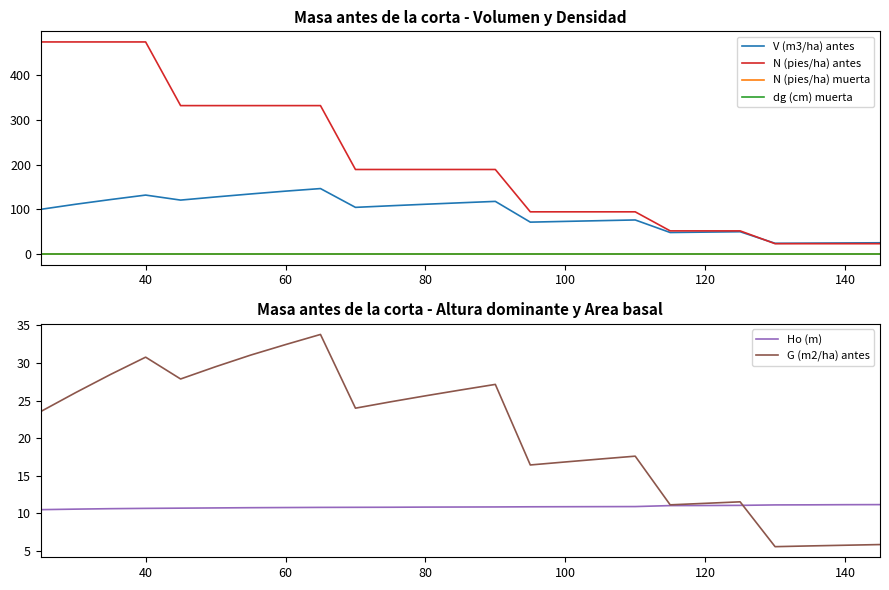

Does the chart have visible grid lines?

No